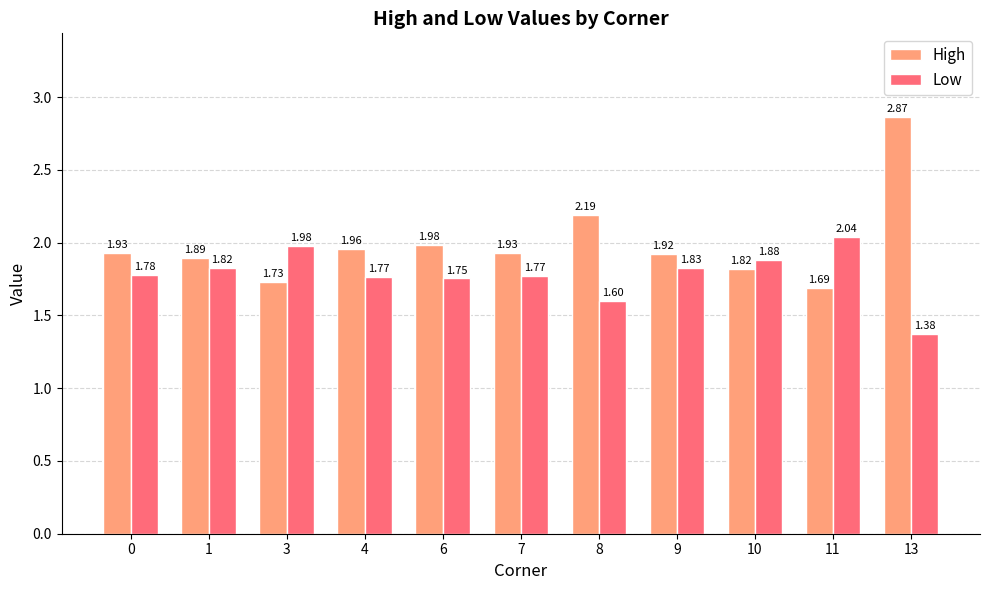

What are all the series names shown in the legend?

High, Low